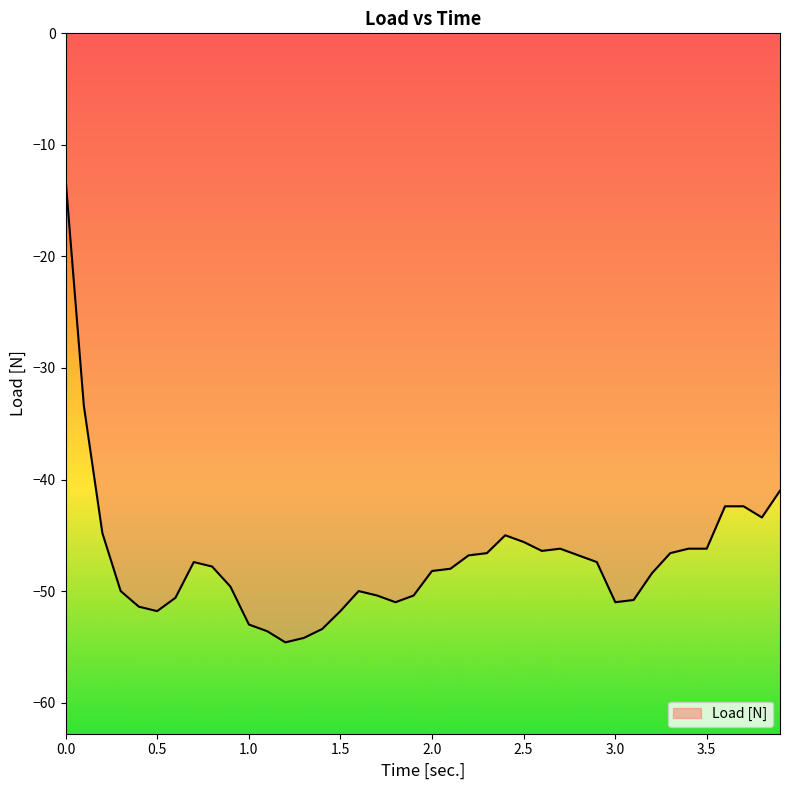

What is the minimum value shown in the chart?

-54.6